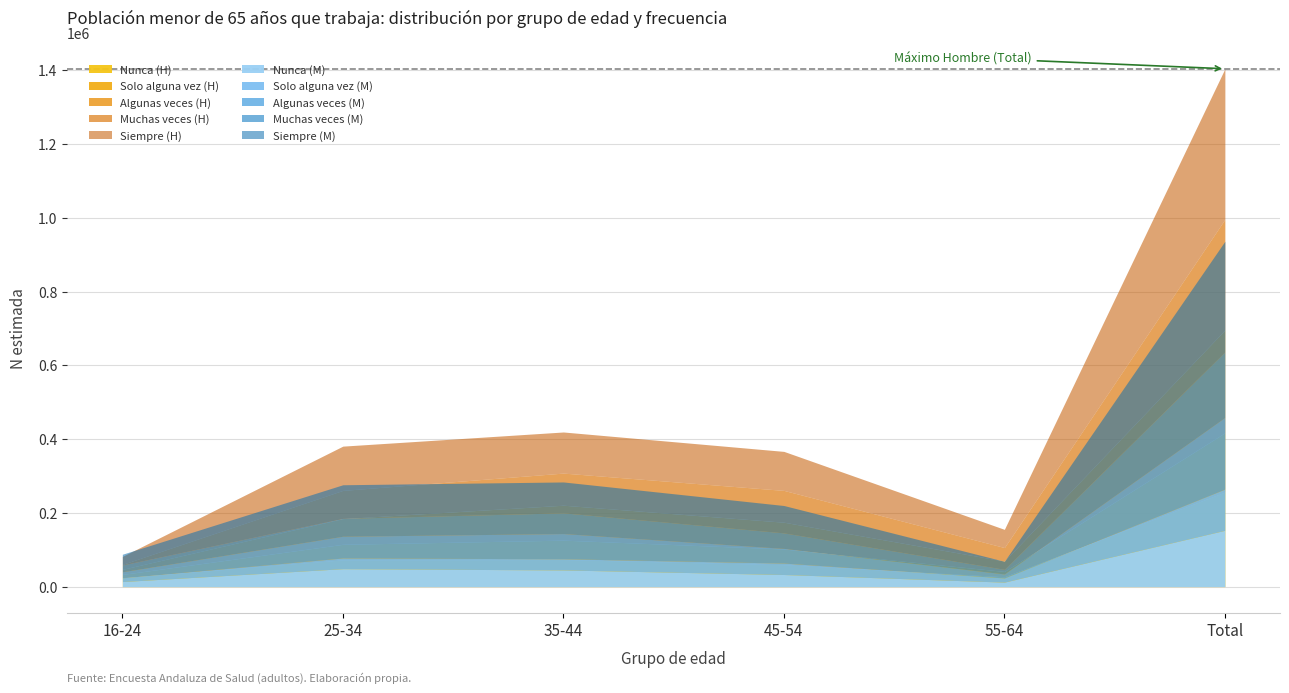

At which category does the chart reach its peak across all series?

Total